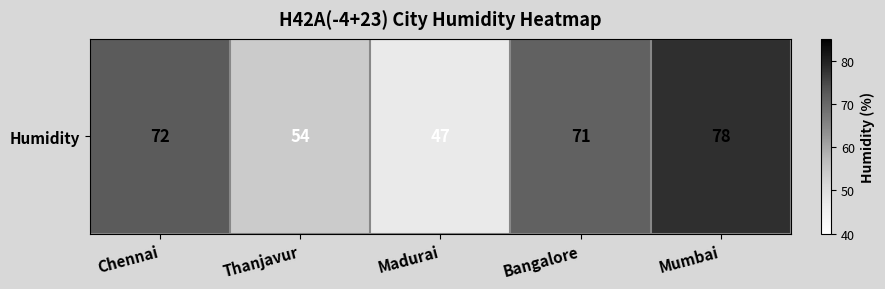

What is the greatest value displayed?

78